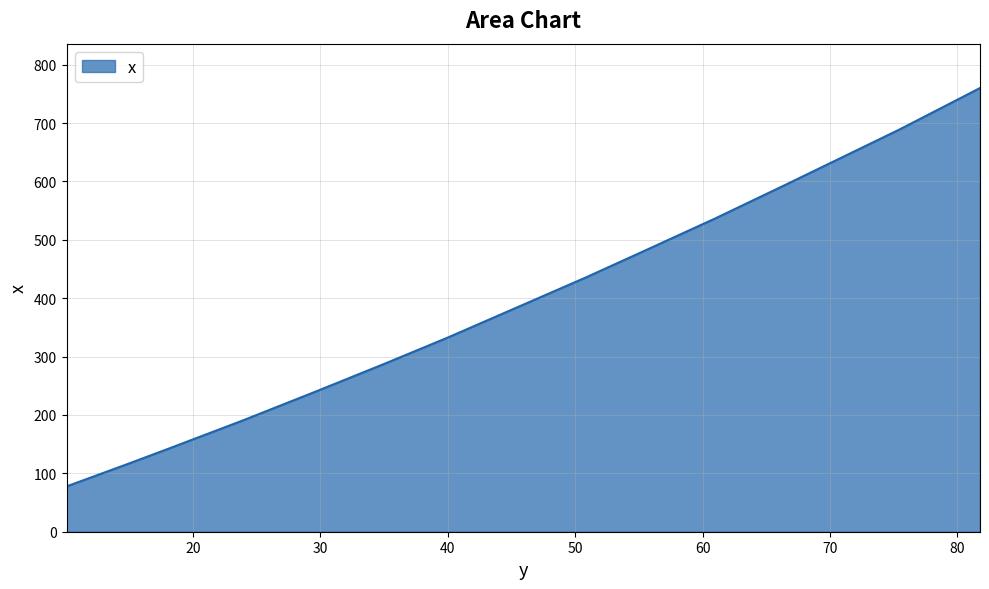

What is the difference between the maximum and minimum values?

682.4